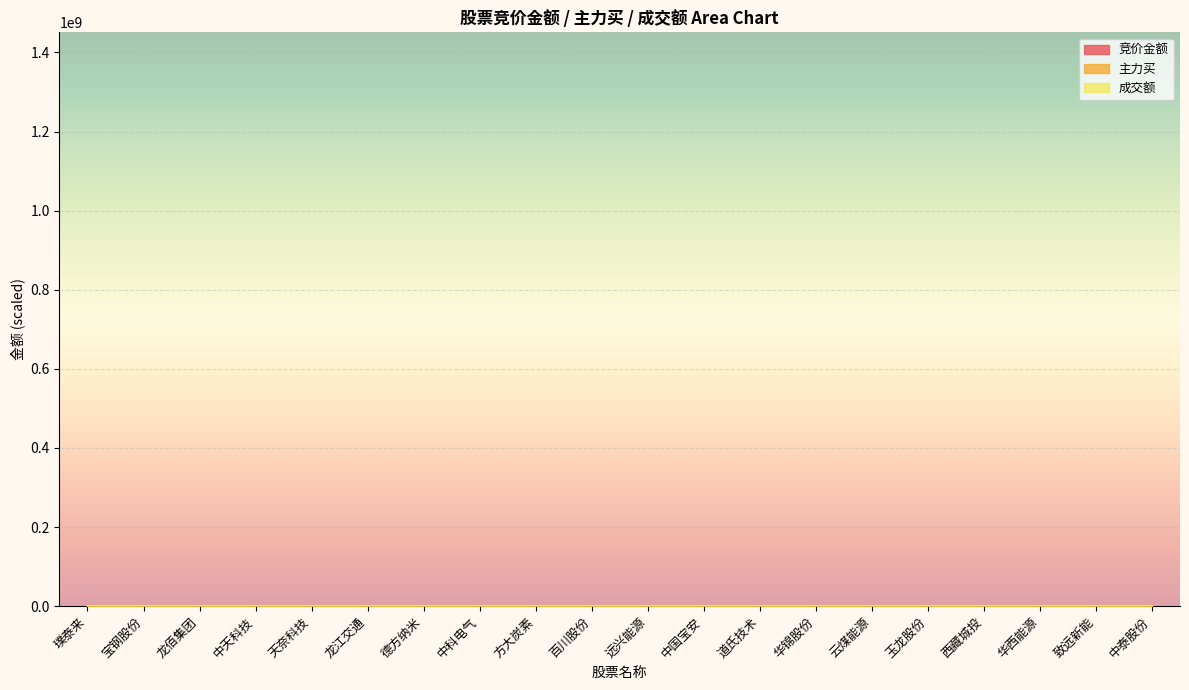

What is the difference between the maximum and minimum values in the 成交额 series?

131.3